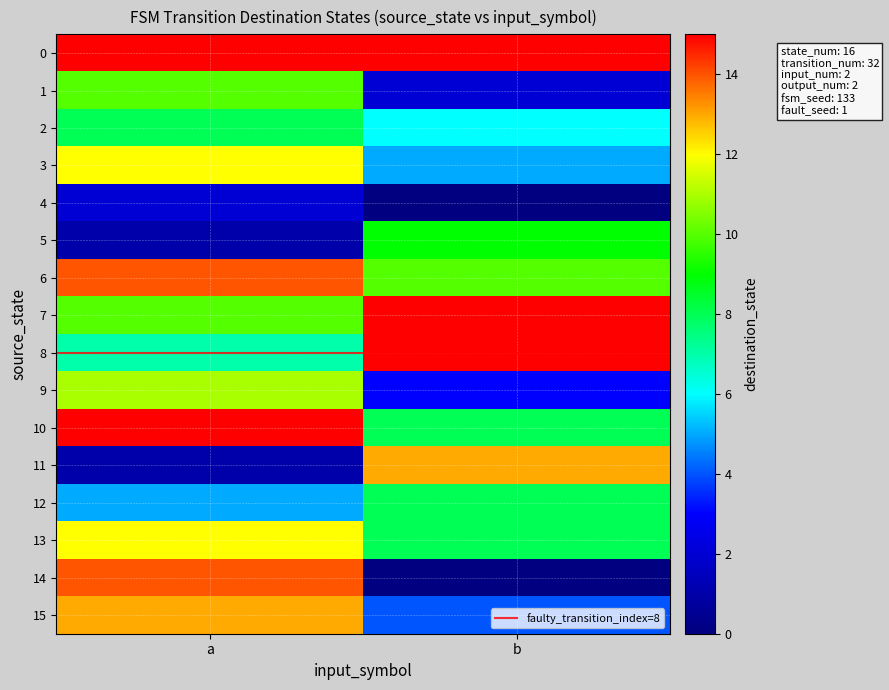

Between a and b, which series saw the biggest shift?

14